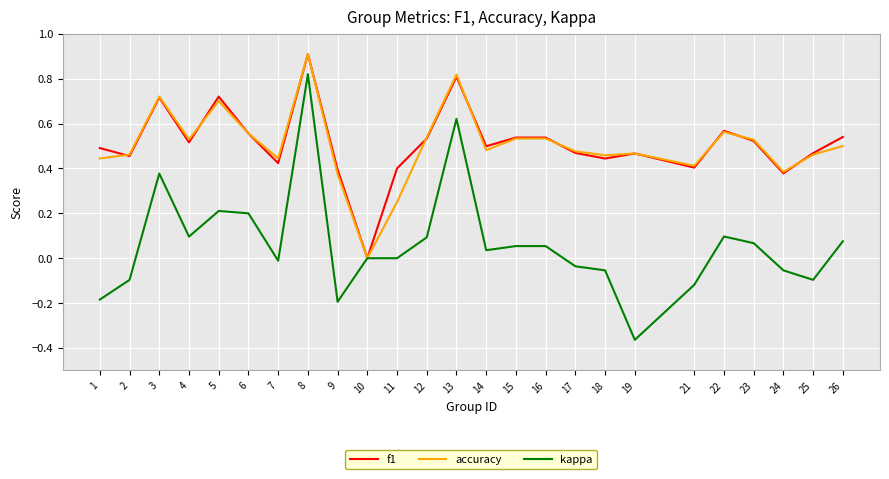

True or false: kappa has a value of 0.1 at 4.

True